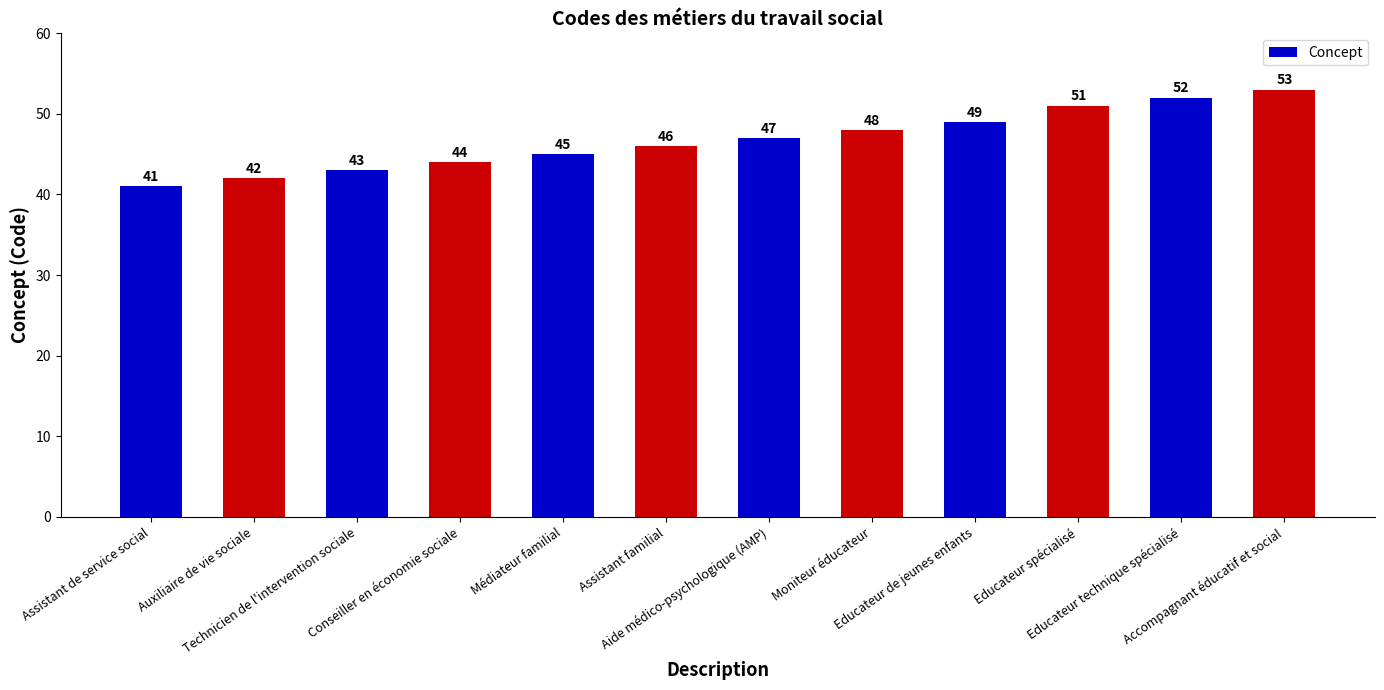

What is the change in value from Moniteur éducateur to Educateur de jeunes enfants?

+1